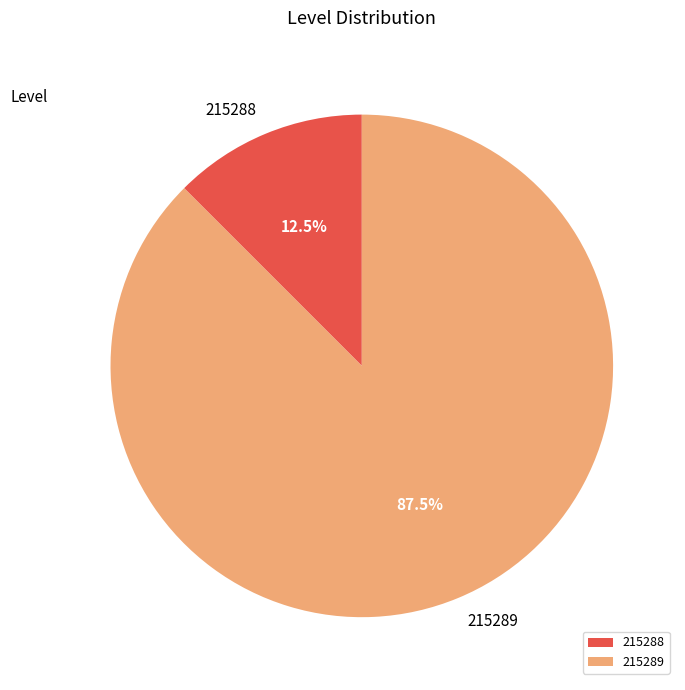

Rank the categories by value from highest to lowest.

215289, 215288